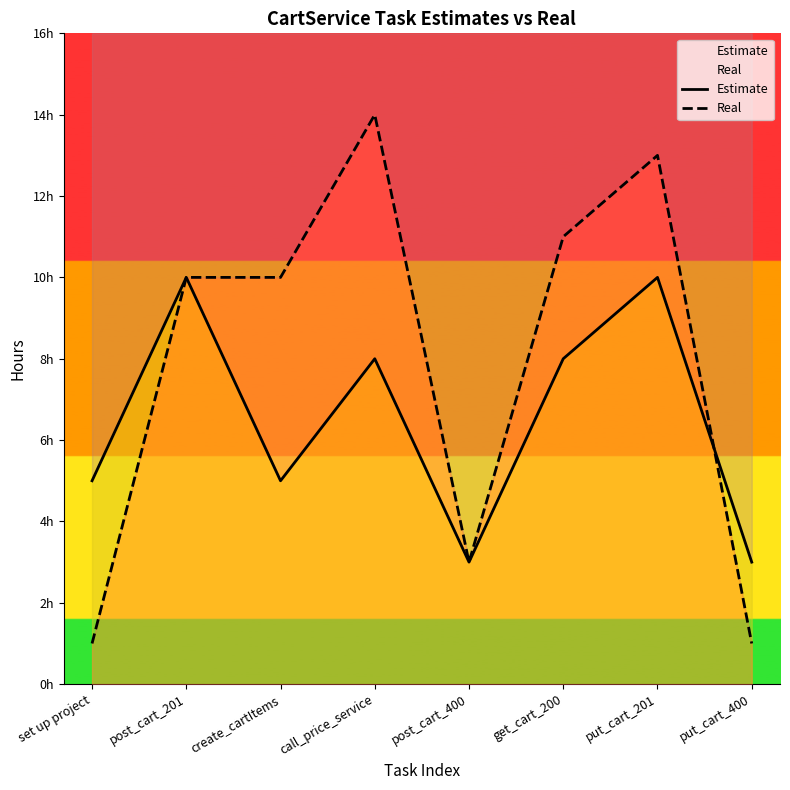

List the labels in order of Estimate value, smallest first.

post_cart_400, put_cart_400, set up project, create_cartItems, call_price_service, get_cart_200, post_cart_201, put_cart_201